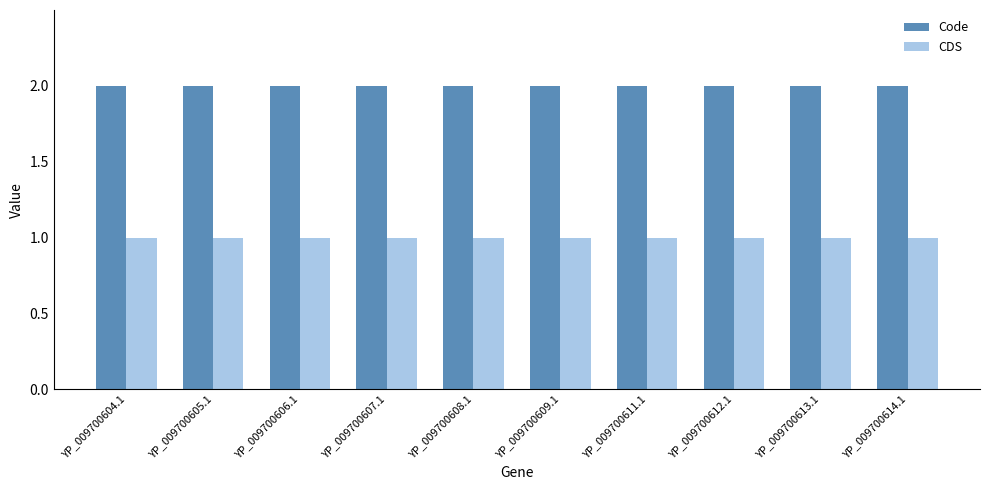

Reading left to right, extract all data points from this chart.

Code: 2	2	2	2	2	2	2	2	2	2
CDS: 1	1	1	1	1	1	1	1	1	1